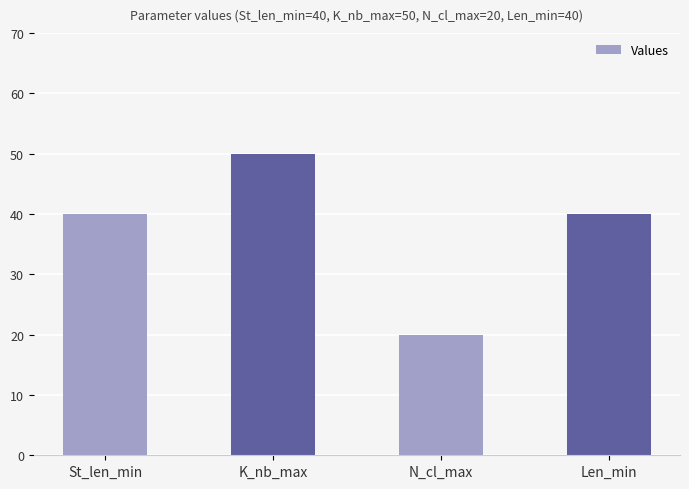

The value at K_nb_max is 81. True or false?

False